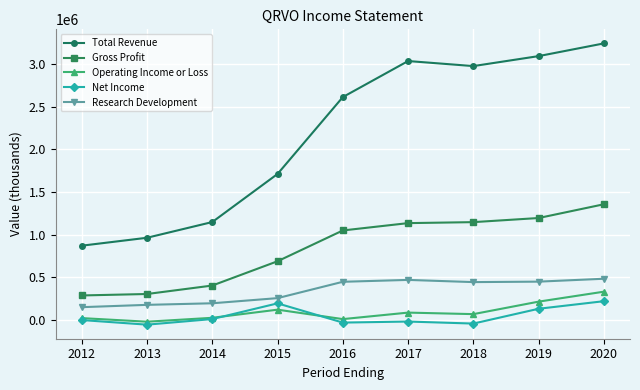

Where is the first local maximum for Operating Income or Loss?

2015